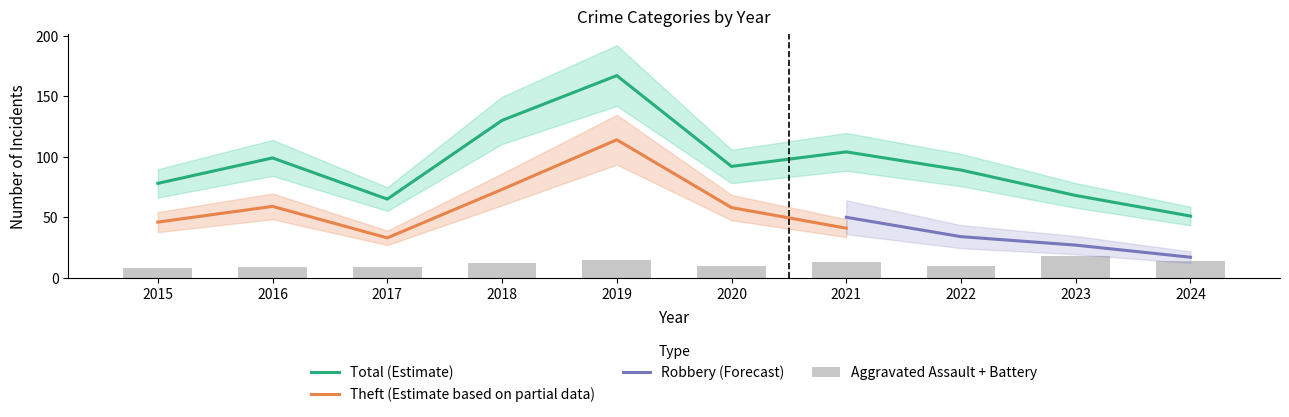

At which category is the sum across all series the highest?

2019